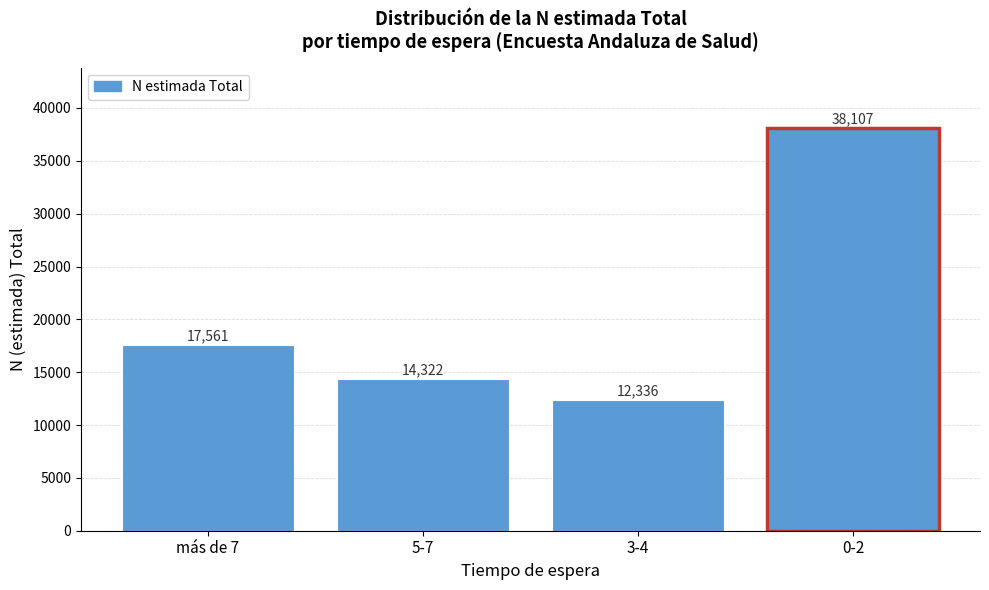

Reading left to right, transcribe all the data shown in this chart.

17561	14322	12336	38107